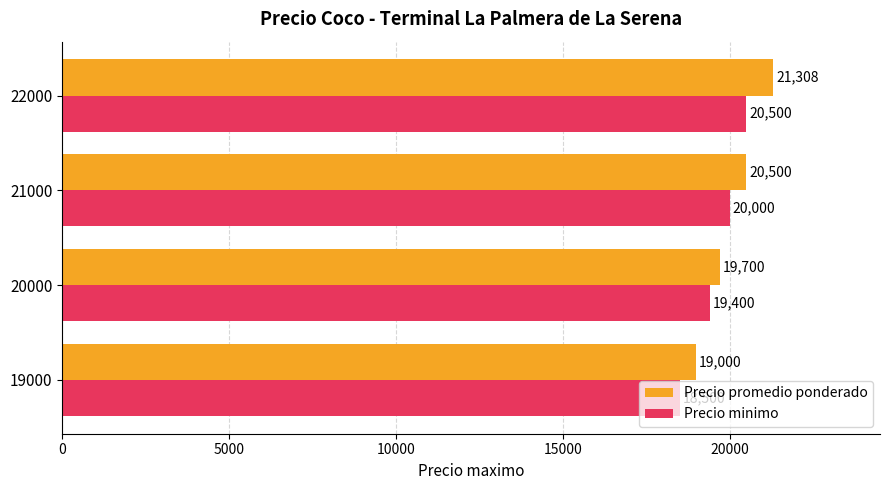

Which series has the largest total across all categories?

Precio promedio ponderado